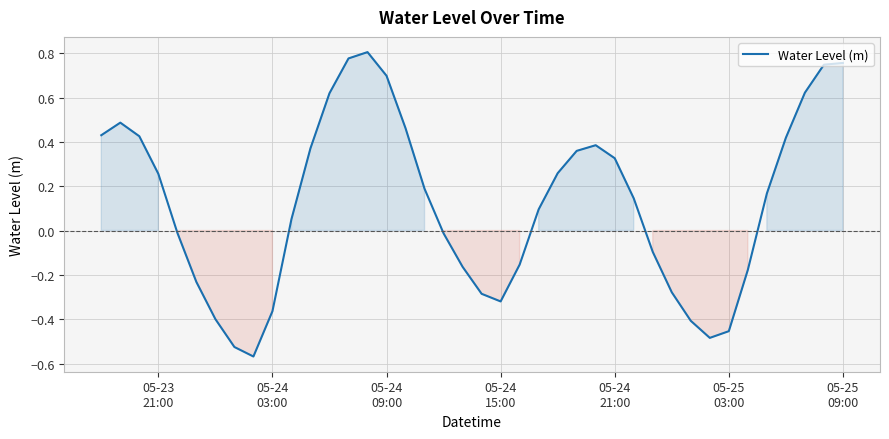

What is the difference between the maximum and minimum values?

1.4